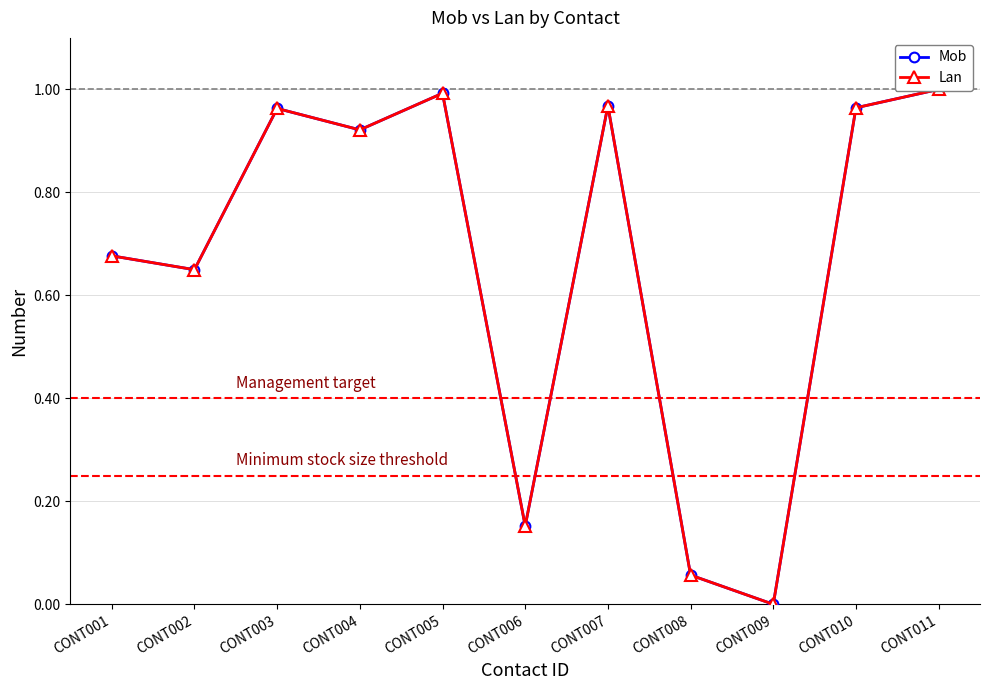

Rank the categories by Mob value from lowest to highest.

CONT009, CONT008, CONT006, CONT002, CONT001, CONT004, CONT003, CONT010, CONT007, CONT005, CONT011